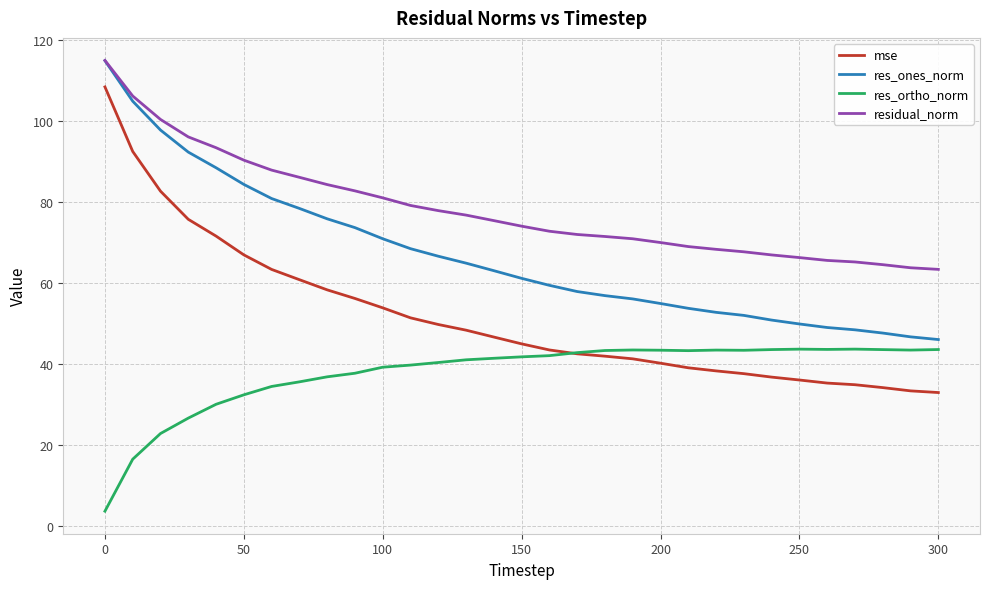

True or false: res_ones_norm and res_ortho_norm cross at least once.

False